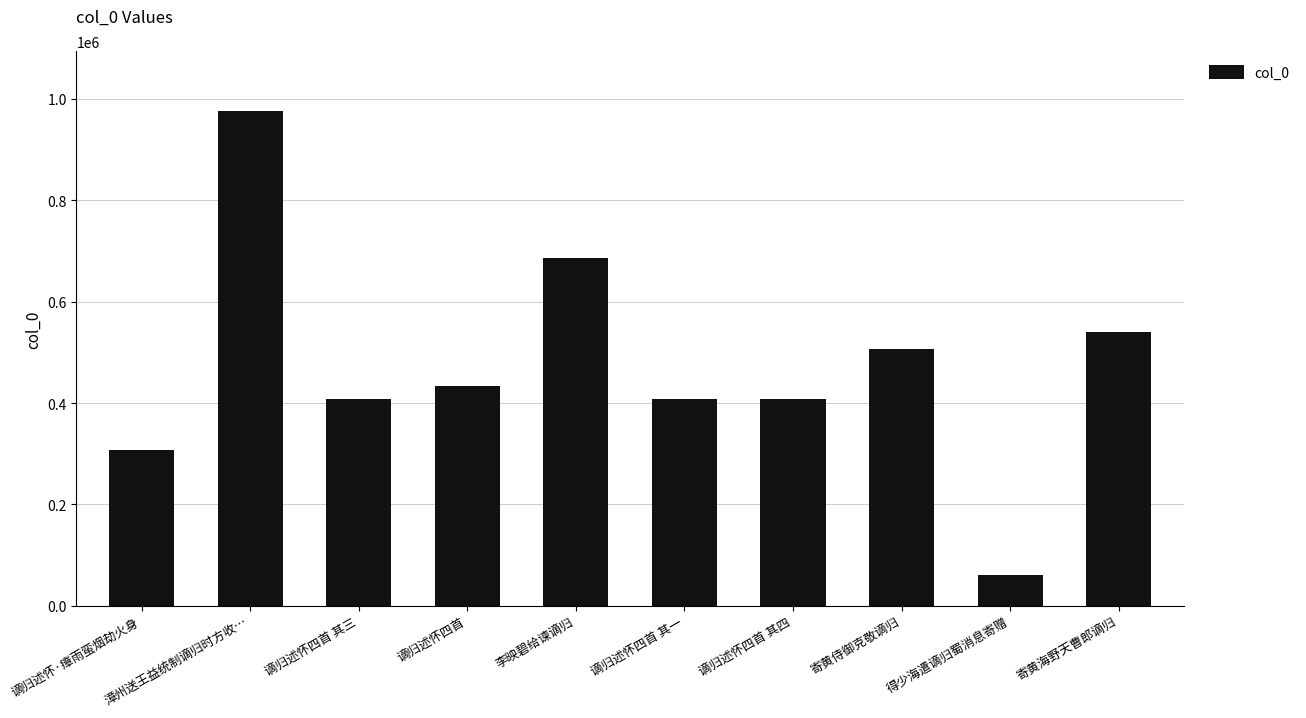

What is the average value?

473770